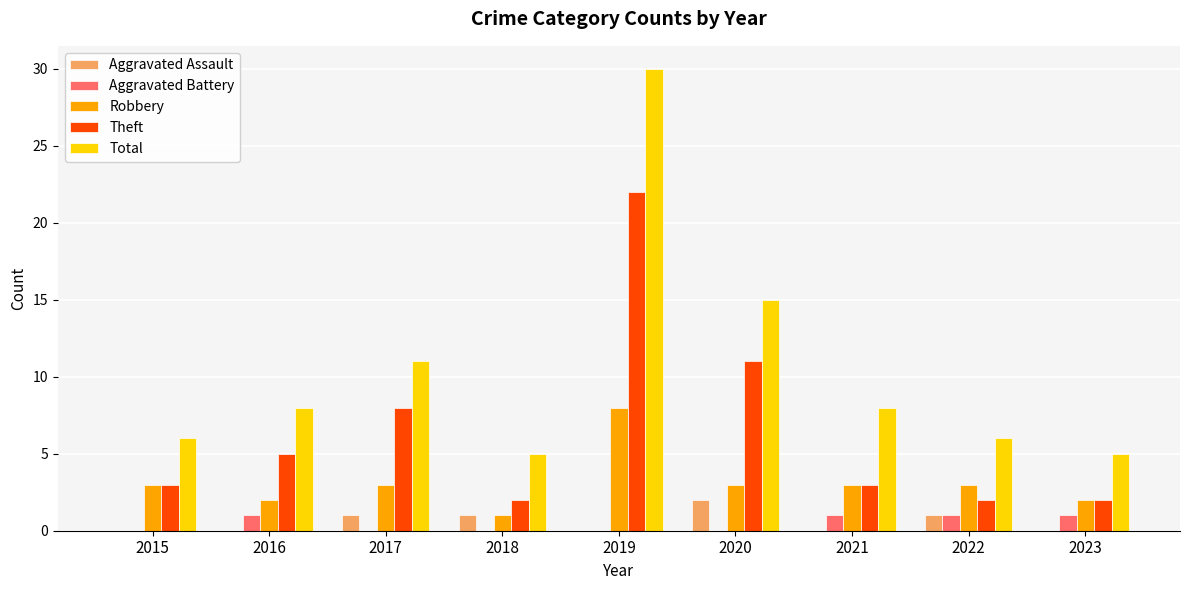

At which category is the sum across all series the highest?

2019